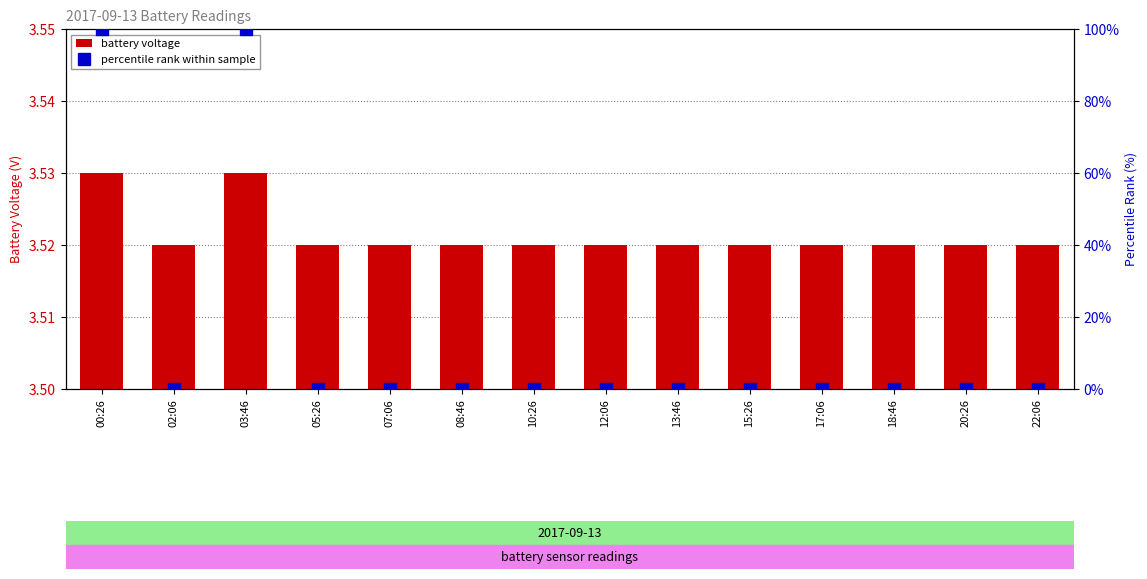

At 22:06, list the series in order from smallest to largest.

percentile rank within sample, battery voltage